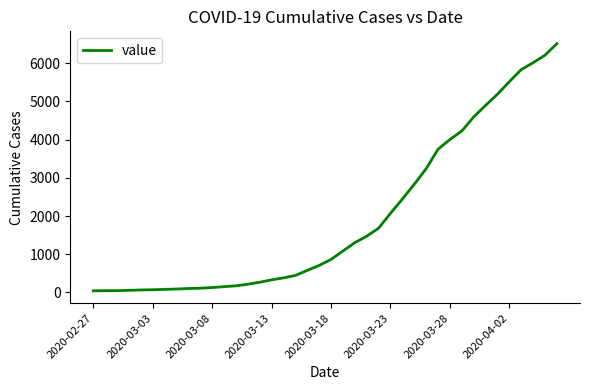

What is the maximum value shown in the chart?

6512